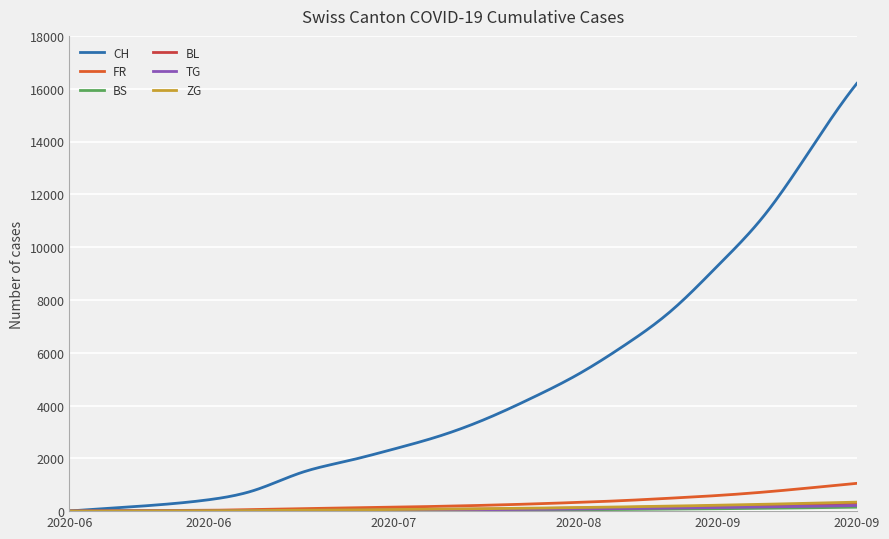

Which series has the widest spread of values?

CH